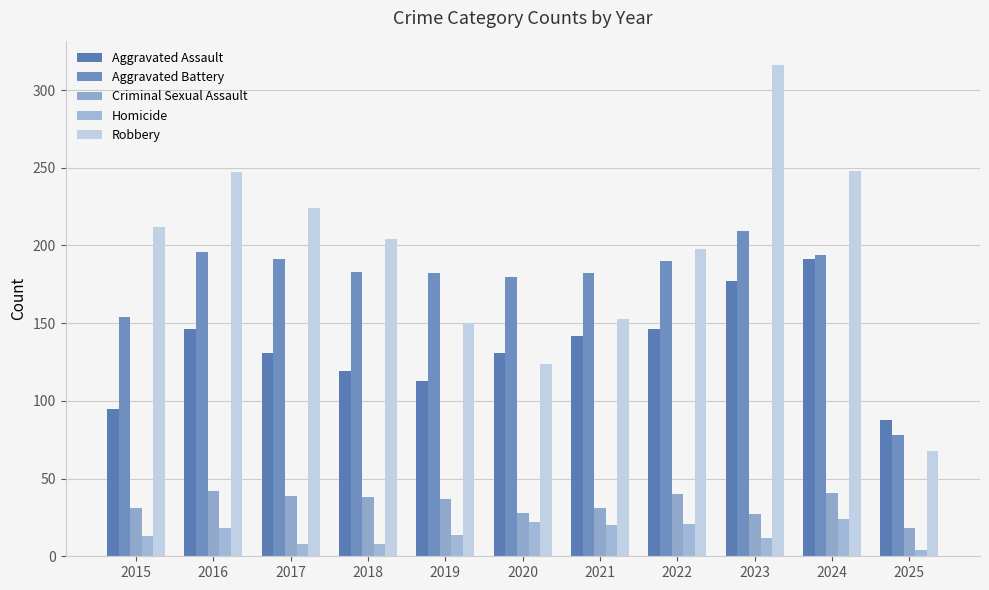

At which label is Aggravated Battery closest to 143?

2015